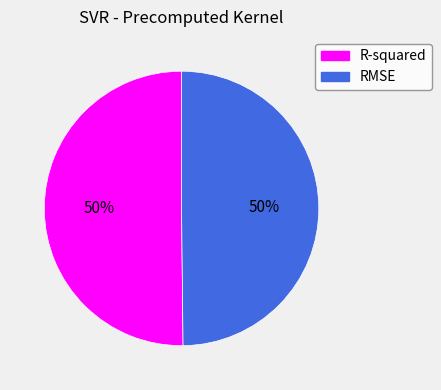

To the nearest percent, what portion does RMSE represent?

50%